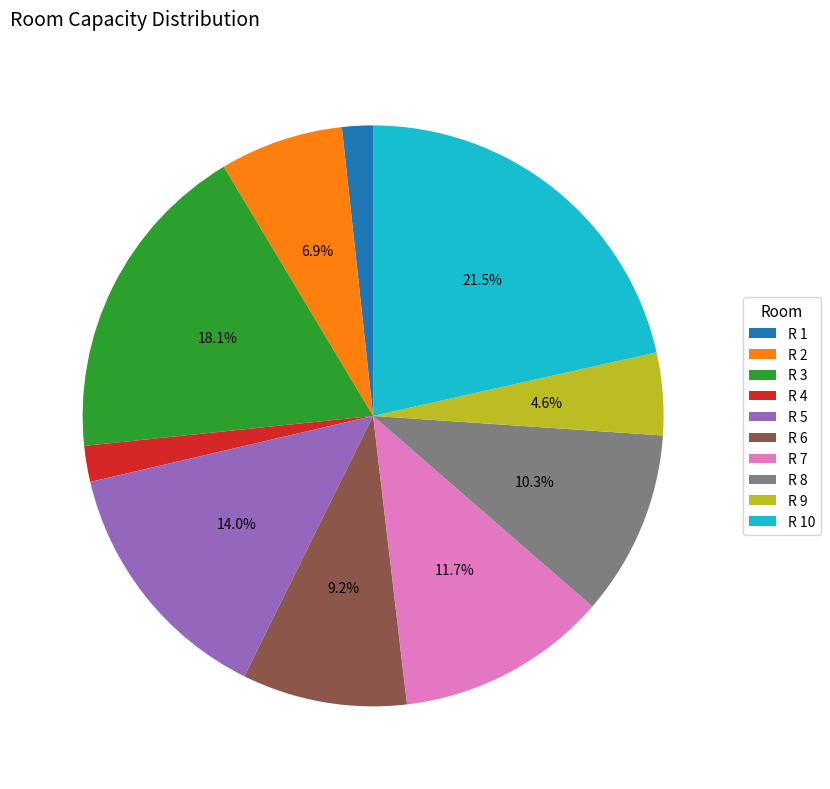

Between R 10 and R 4, which is larger?

R 10